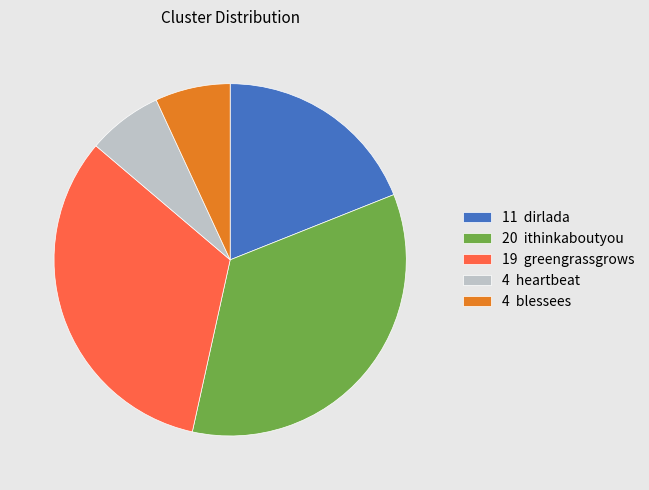

Does 20 ithinkaboutyou represent more than half of the total?

No